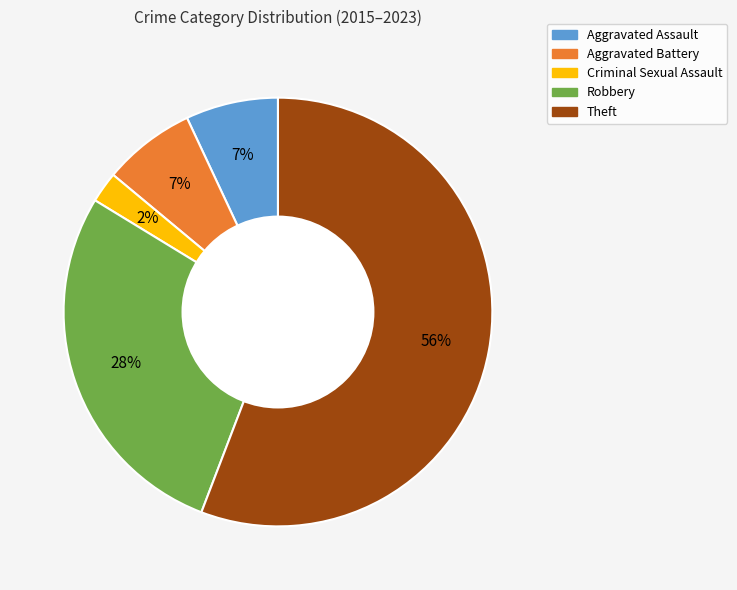

Which has a higher value, Theft or Robbery?

Theft